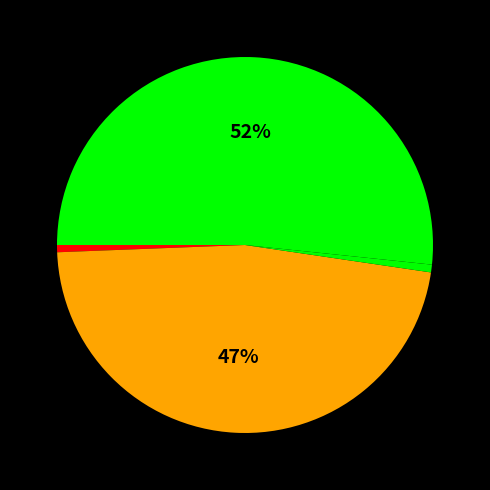

Is there any slice that represents more than half of the pie?

Yes